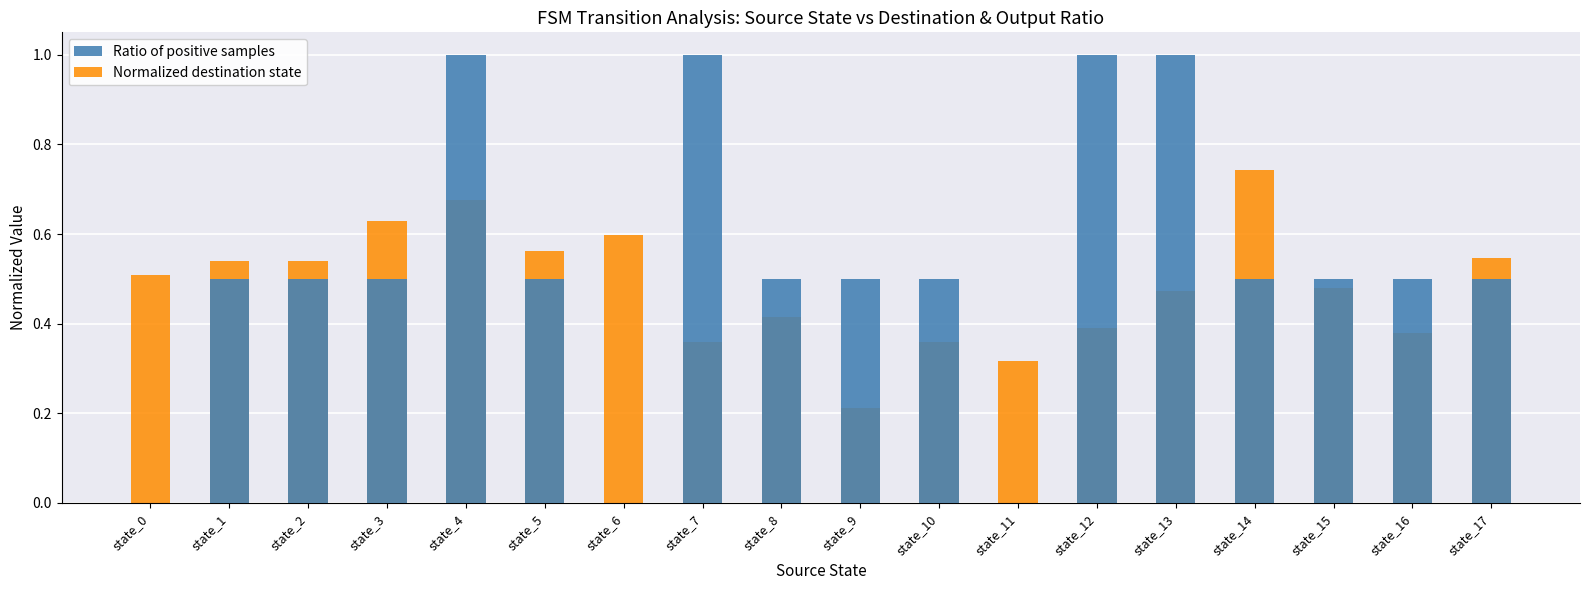

Which category has the highest value across all series?

state_4